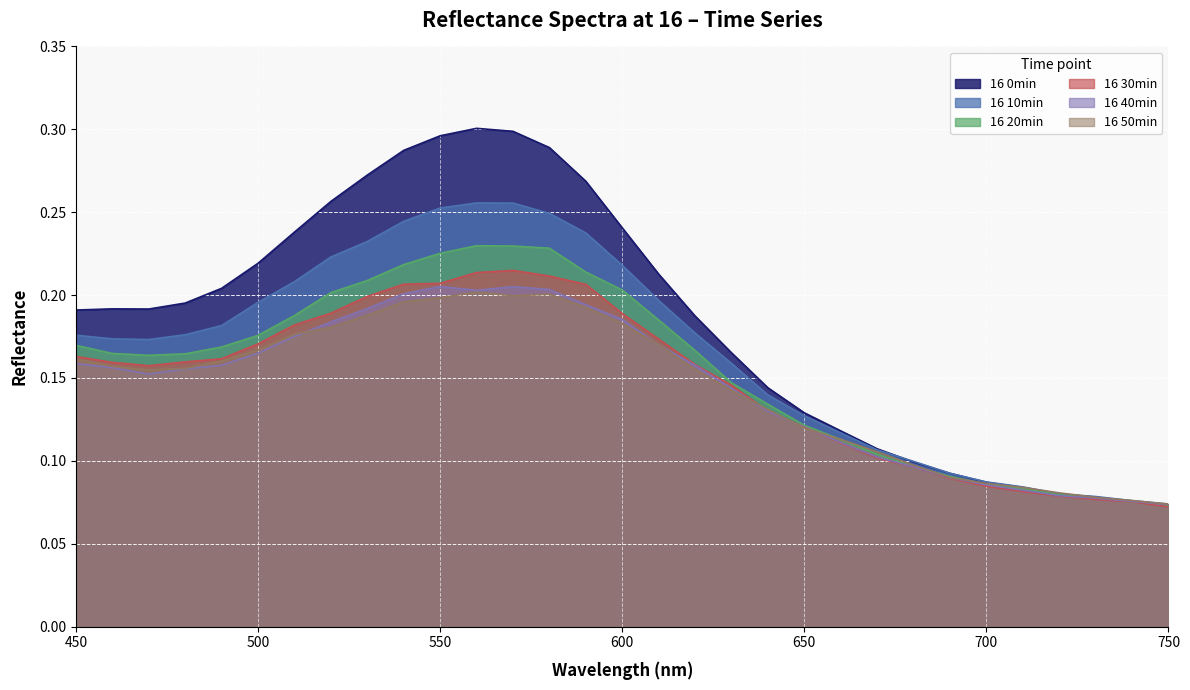

What is the difference between the 16 0min values at 660 and 490?

0.1